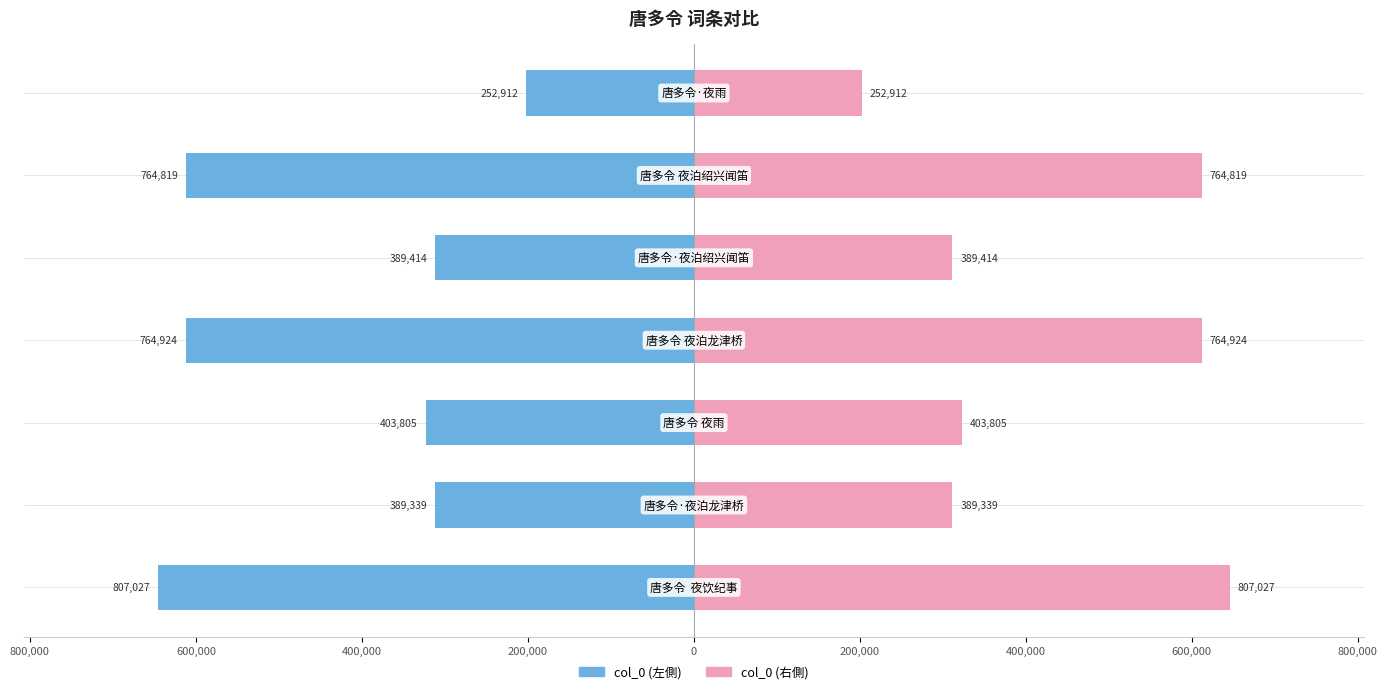

Which series has the widest spread of values?

col_0 (左)